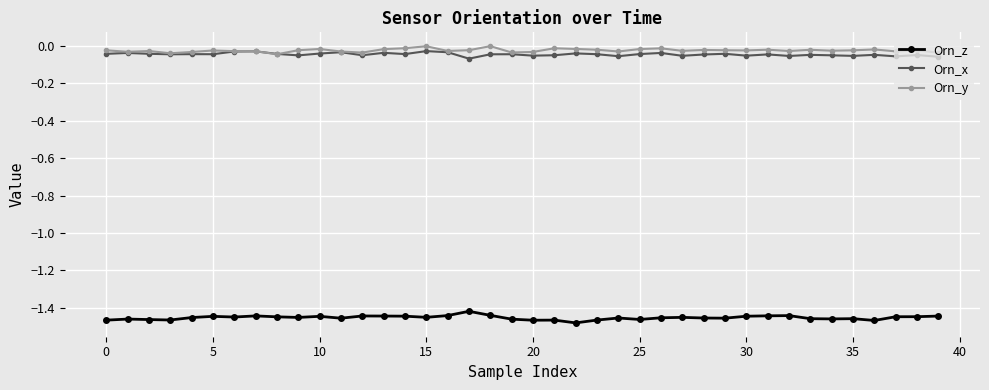

True or false: Orn_z has more than 1 points higher than both neighbors.

True